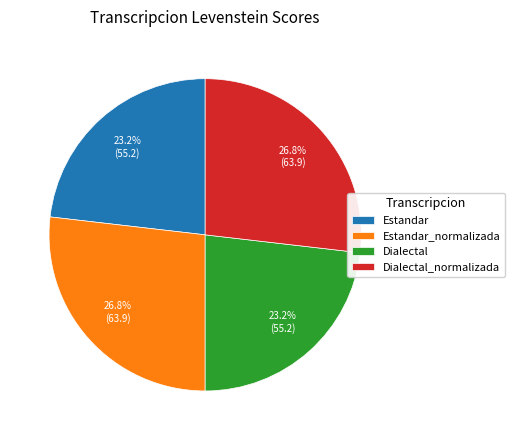

The Estandar_normalizada slice represents 20% of the pie. True or false?

False